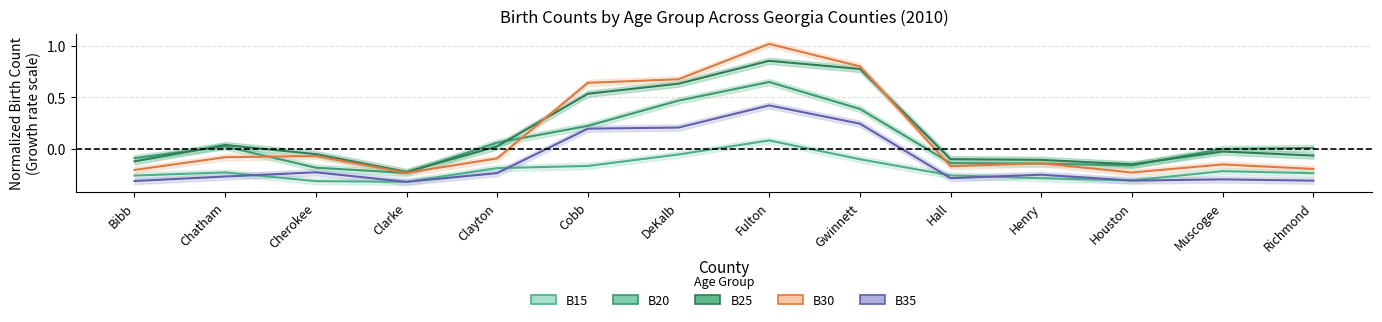

What is the difference between the maximum and minimum values in the B25 series?

1.1